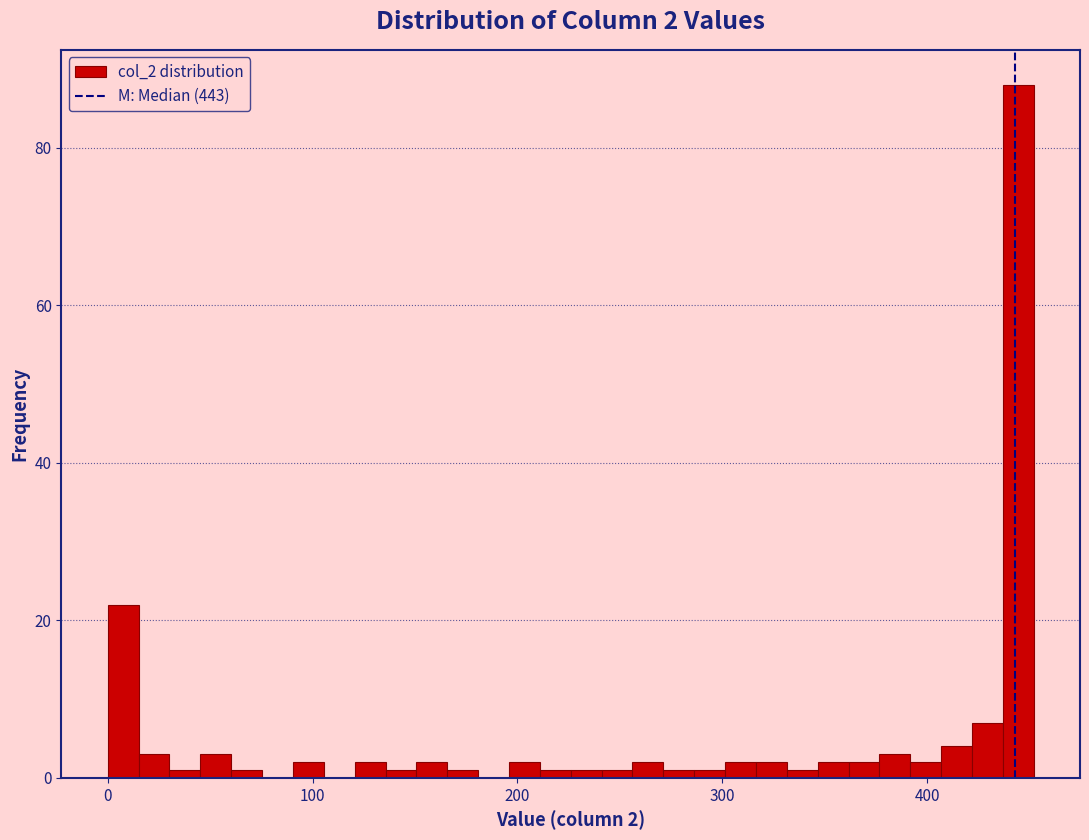

Around what value on the x-axis is the tallest bar? Give the approximate position of its centre, as read against the axis.

440